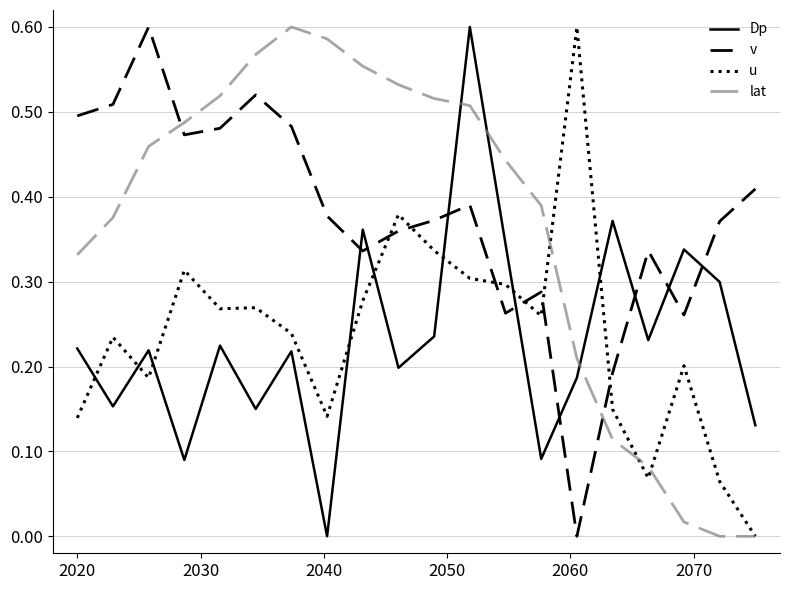

True or false: Dp and u cross at least once.

True